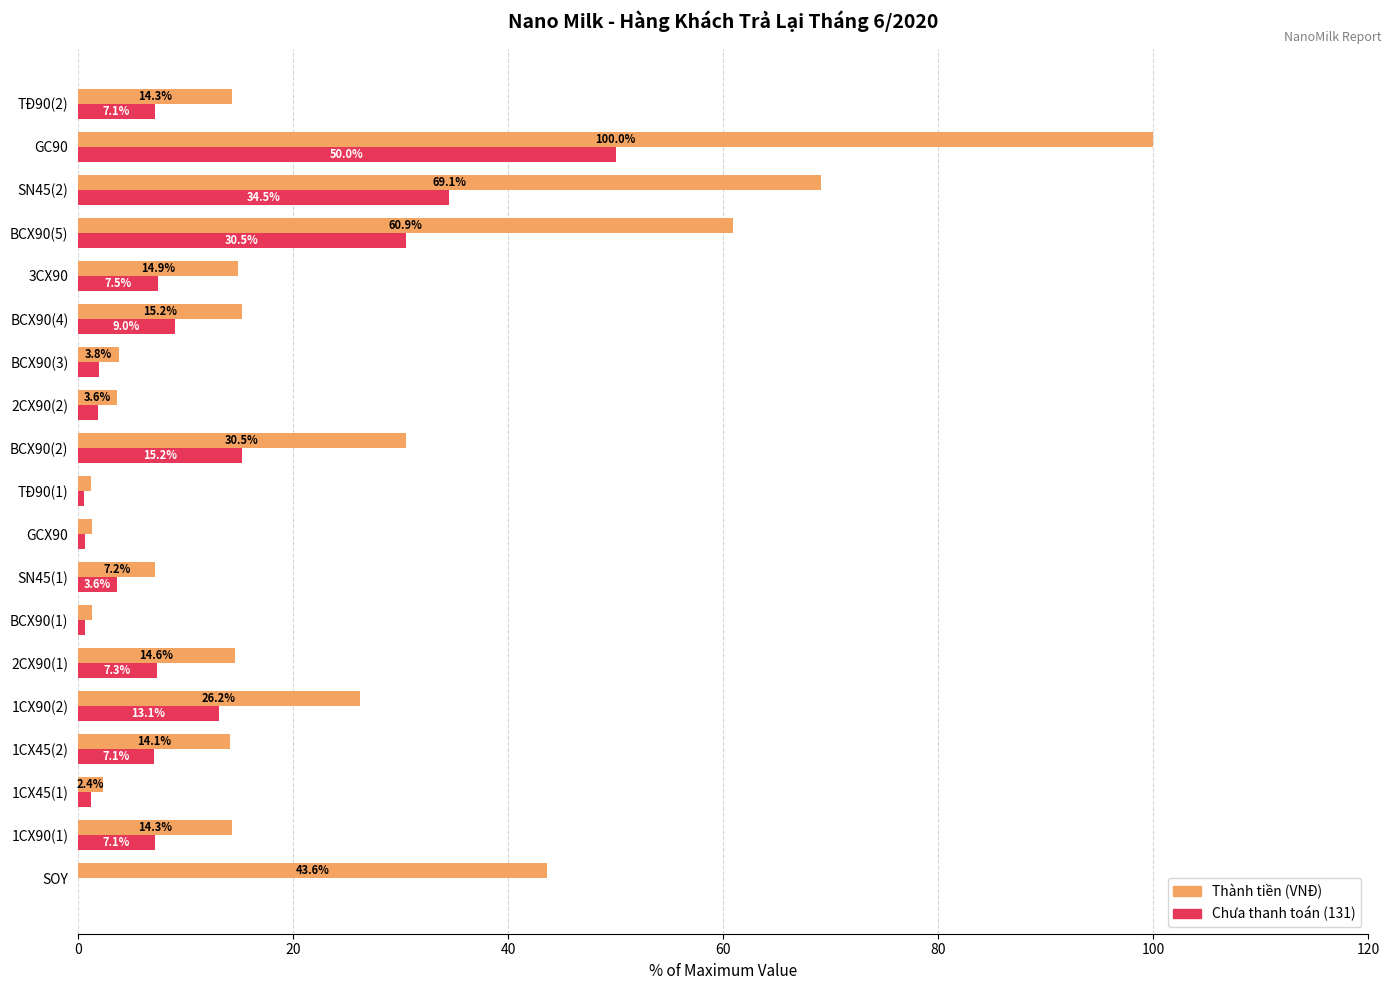

What is the approximate value of Thành tiền (VNĐ) at 1CX45(1)?

2.4